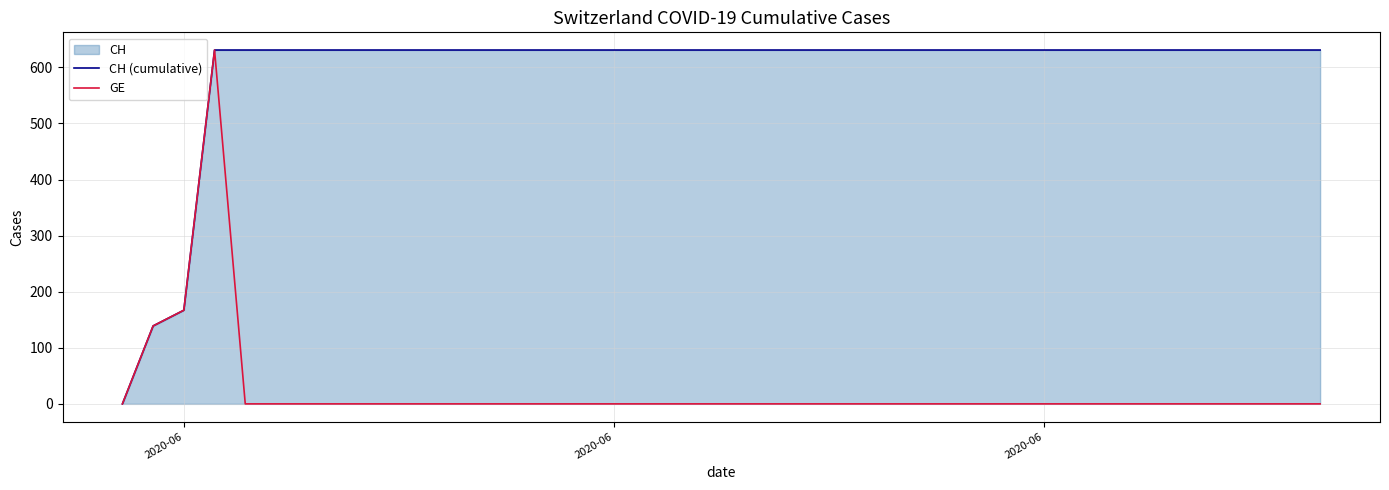

Reading left to right, transcribe all the data shown in this chart.

CH (cumulative): 0	139	167	631	631	631	631	631	631	631	631	631	631	631	631	631	631	631	631	631	631	631	631	631	631	631	631	631	631	631	631	631	631	631	631	631	631	631	631	631
GE: 0	139	167	631	0	0	0	0	0	0	0	0	0	0	0	0	0	0	0	0	0	0	0	0	0	0	0	0	0	0	0	0	0	0	0	0	0	0	0	0